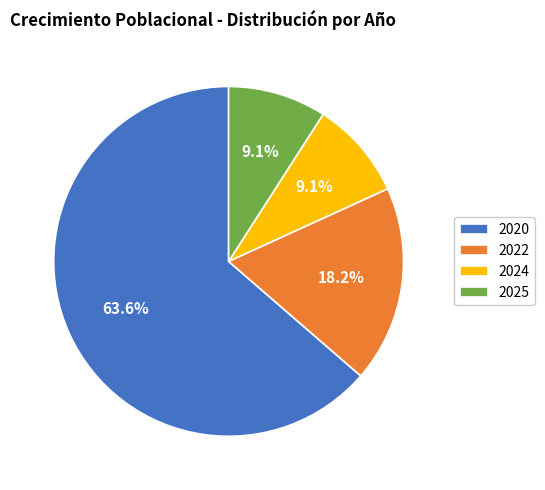

What percentage is NOT represented by 2020?

36.4%